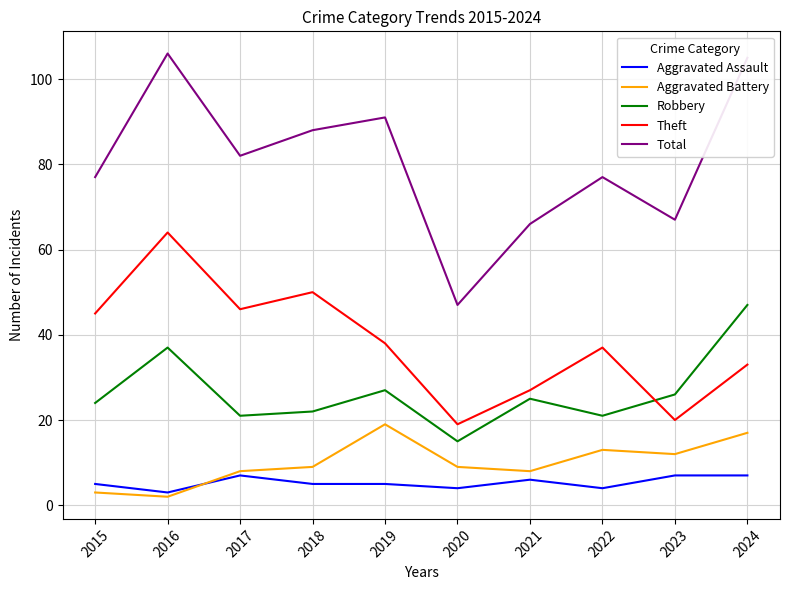

True or false: Total has a value of 29 at 2021.

False